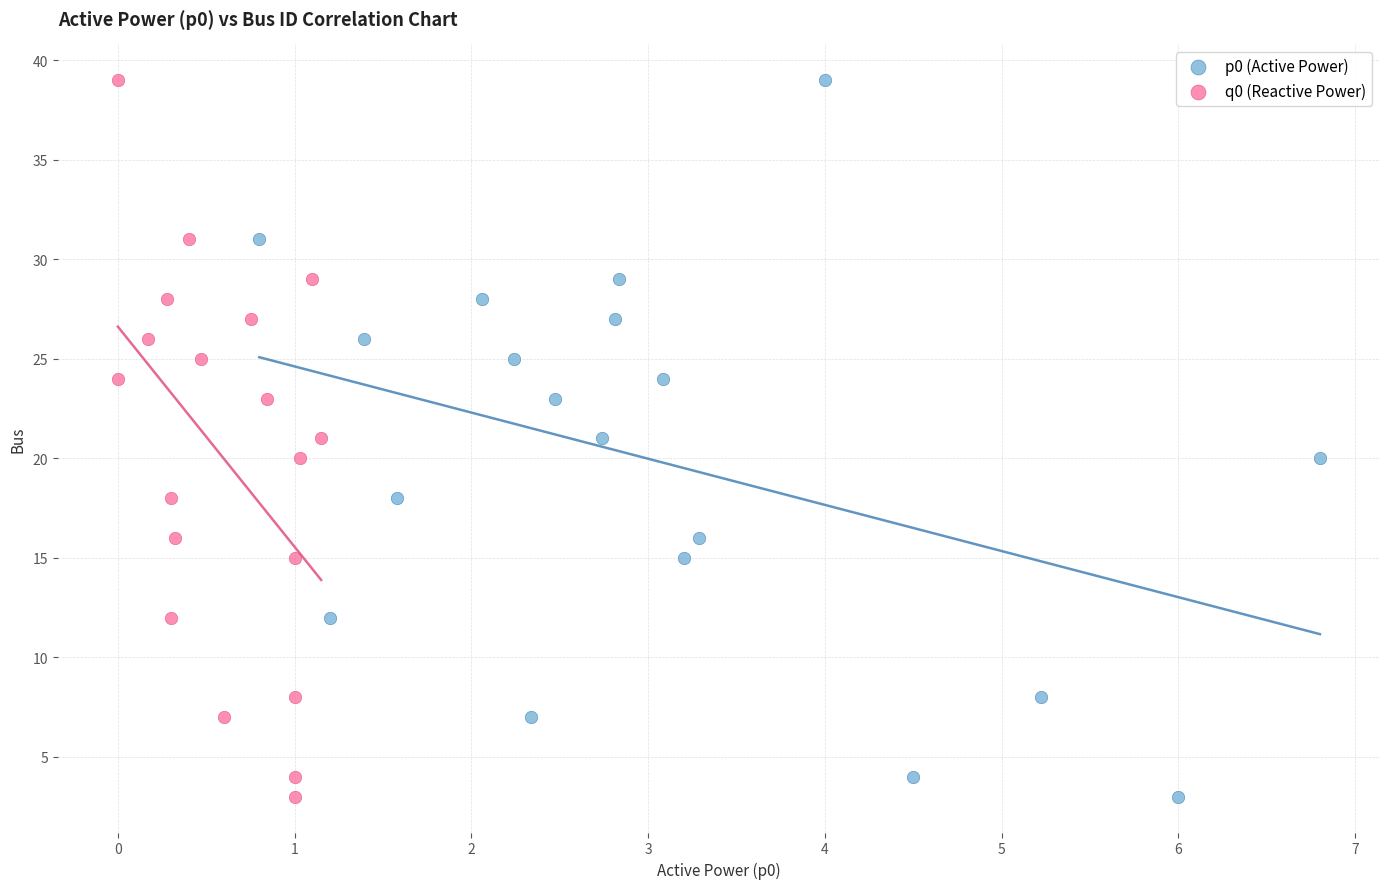

What are all the series names shown in the legend?

p0 (Active Power), q0 (Reactive Power)